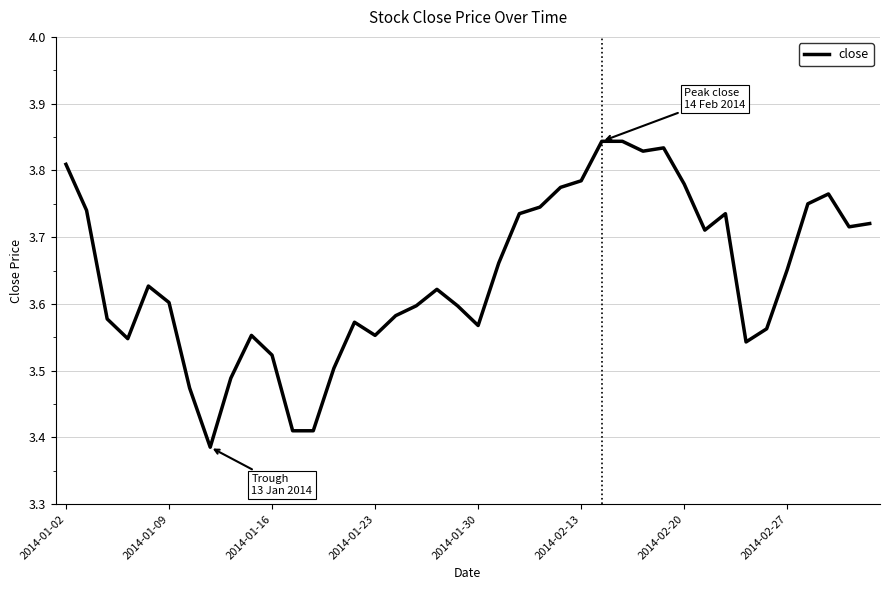

What is the difference between the maximum and minimum values?

0.5